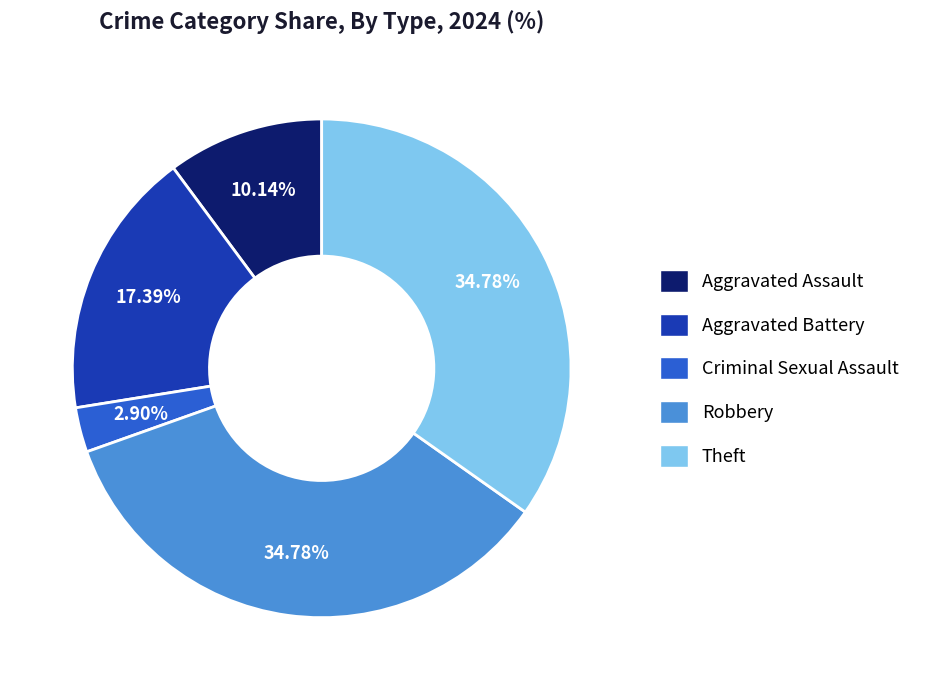

How much of the chart is everything except Aggravated Assault?

89.9%